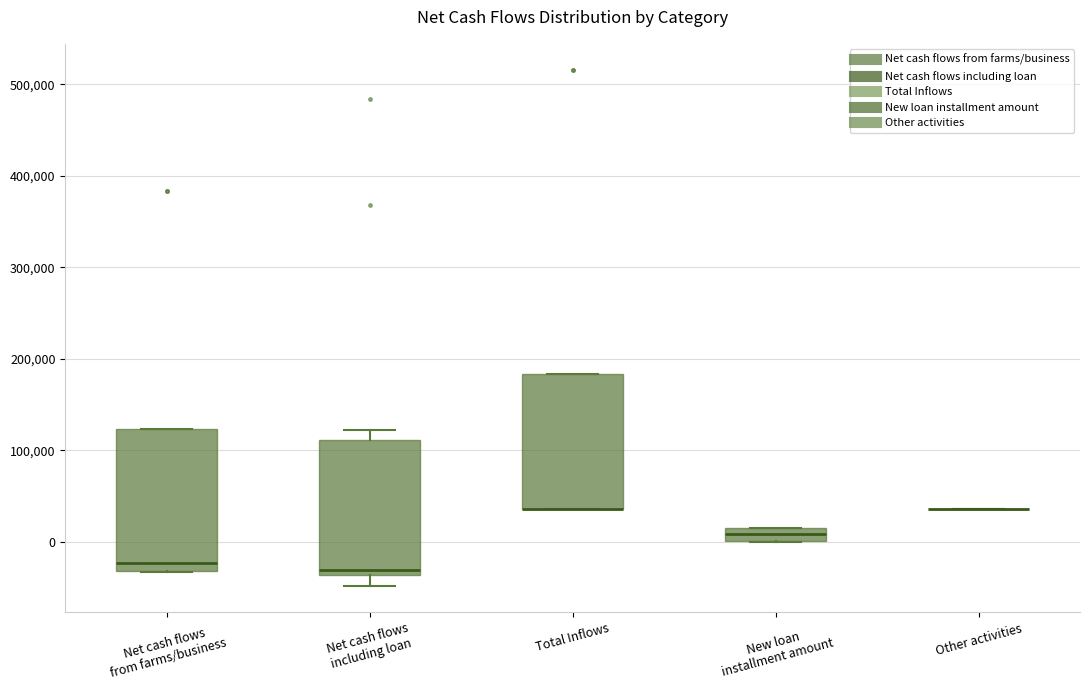

Where is the lower edge of the box for Total Inflows on the y-axis? The values are not printed on the chart, so give them approximately, as read against the axis.

40000